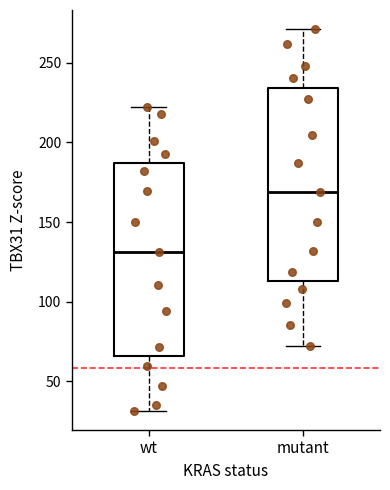

Reading left to right, read every box against the y-axis: the position of its median line, the range the box covers, and the ends of its whiskers. The values are not printed on the chart, so give them approximately, as read against the axis.

wt: median 130, box 65 to 185, whiskers 30 to 220
mutant: median 170, box 115 to 235, whiskers 70 to 270